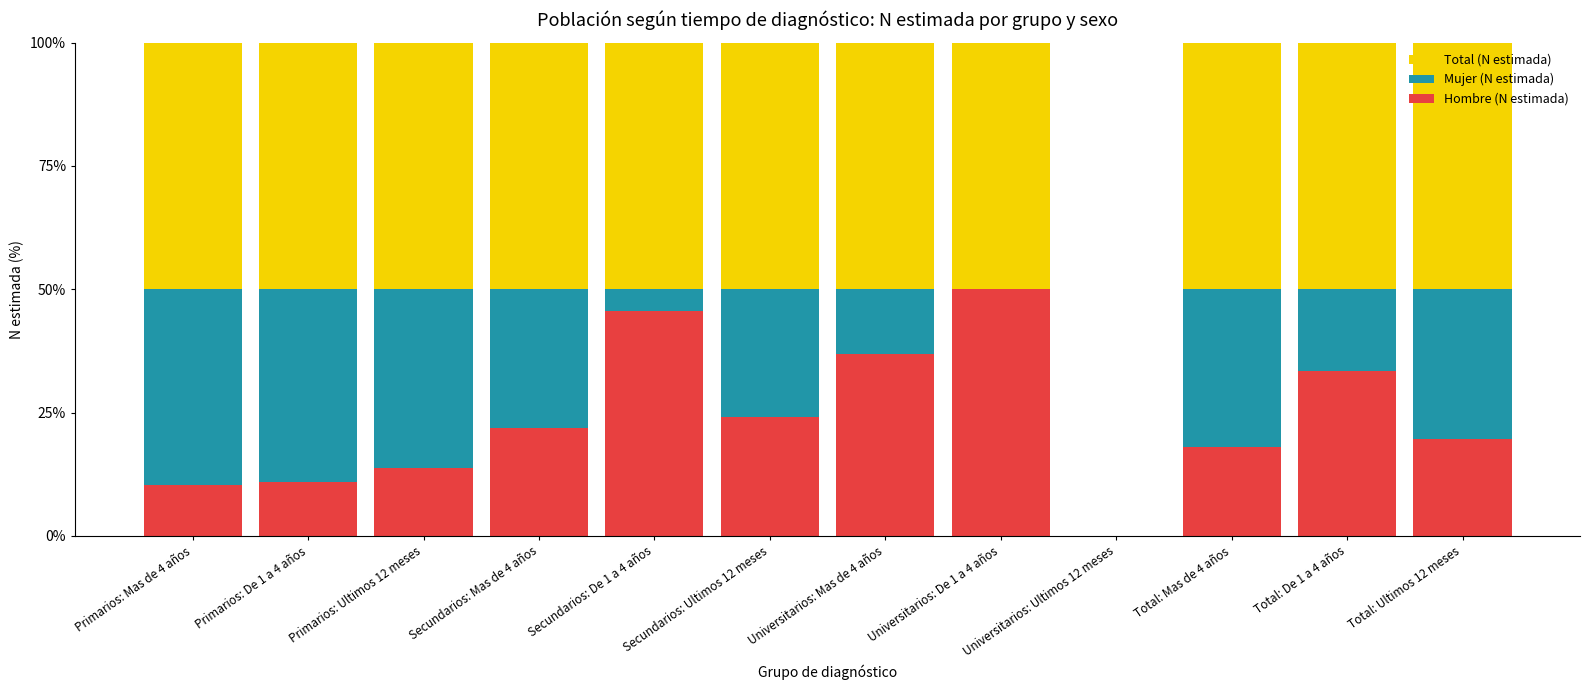

What is the total value across all series at Primarios: Ultimos 12 meses?

100.0